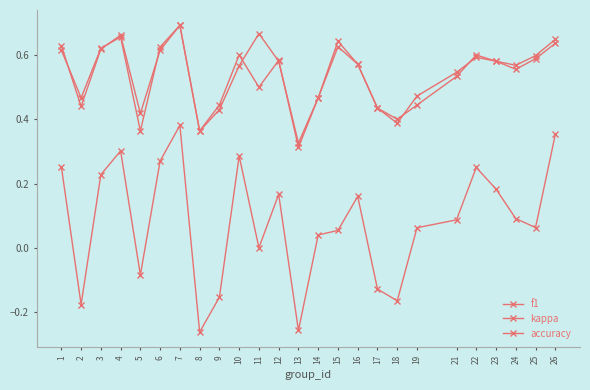

In f1, how many points are lower than both neighbors (excluding endpoints)?

6